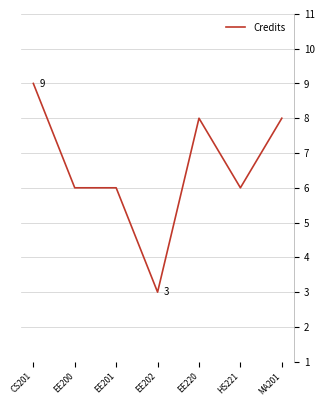

The chart shows a value of 3 at EE200. True or false?

False